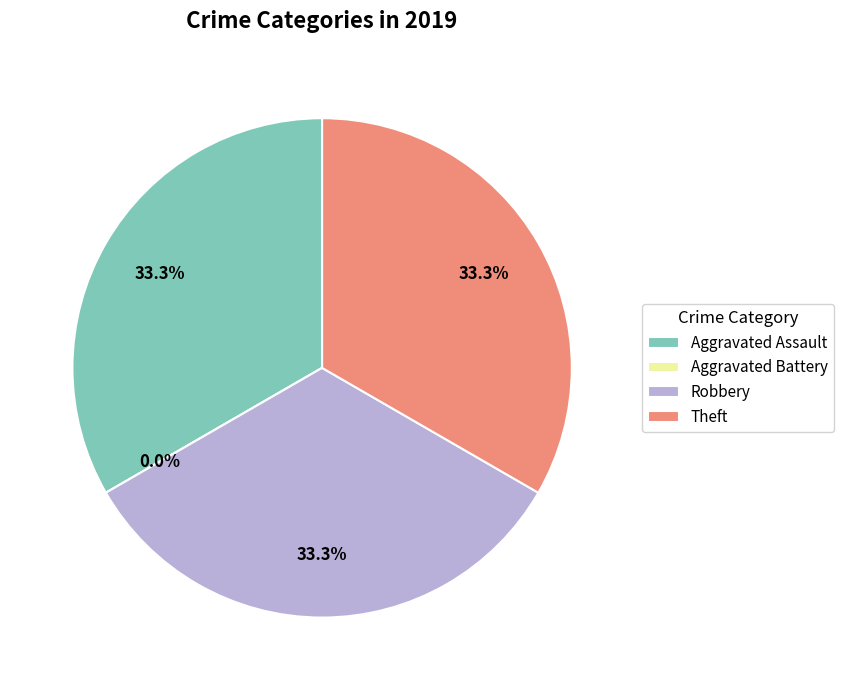

How much of the chart is everything except Aggravated Assault?

66.7%